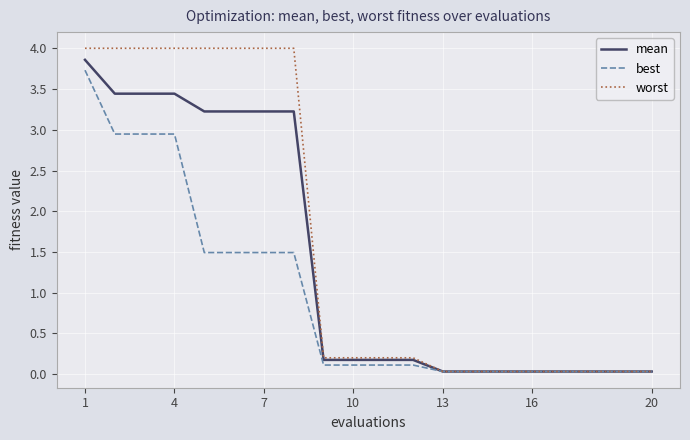

Rank the series by their average value, from lowest to highest.

best, mean, worst